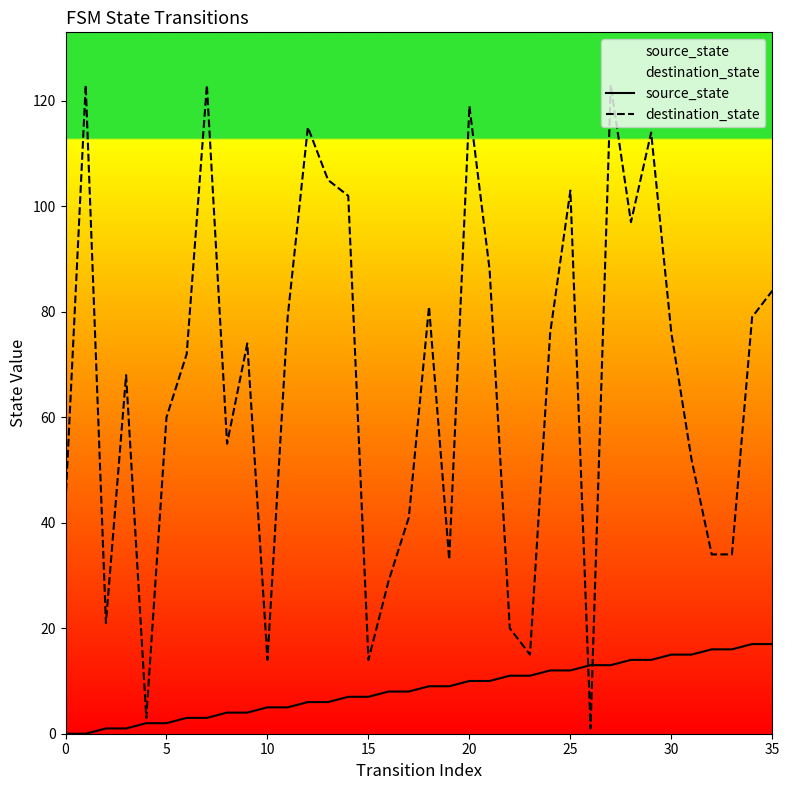

How many intersections are there between source_state and destination_state?

2